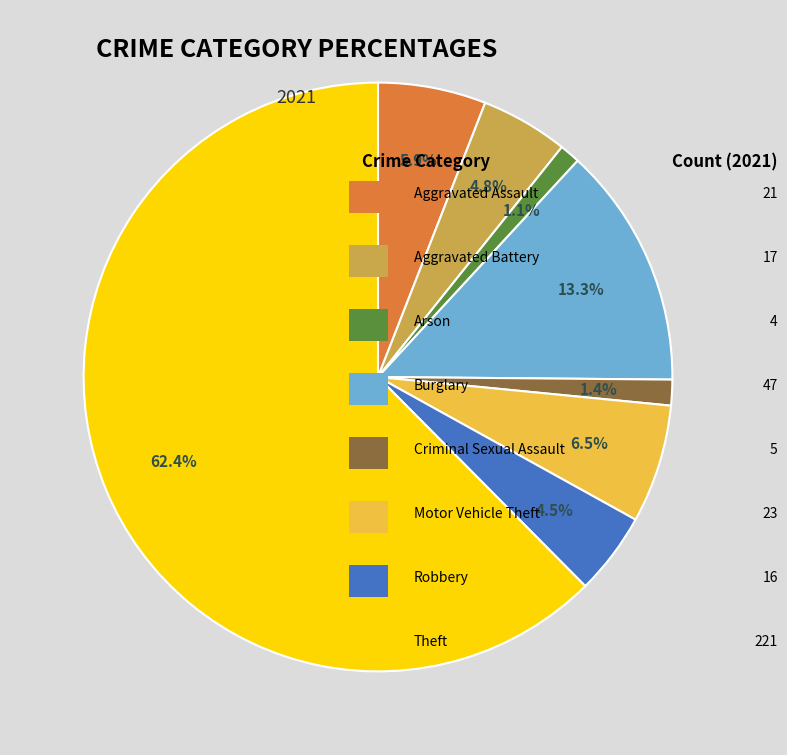

Does any single category account for the majority?

Yes